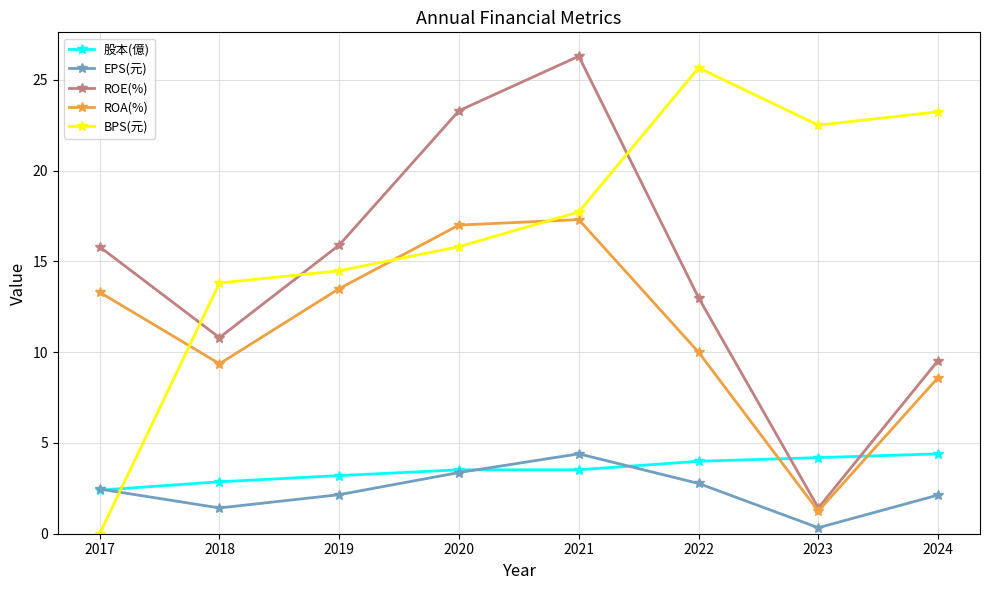

Where is ROE(%) nearest to the value 13?

2022